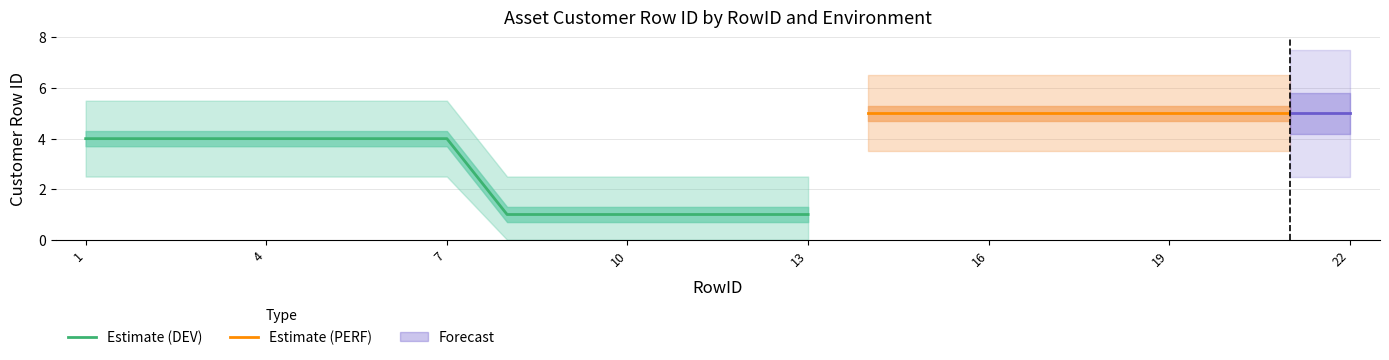

The Estimate (DEV) series shows 4 at 1. True or false?

True